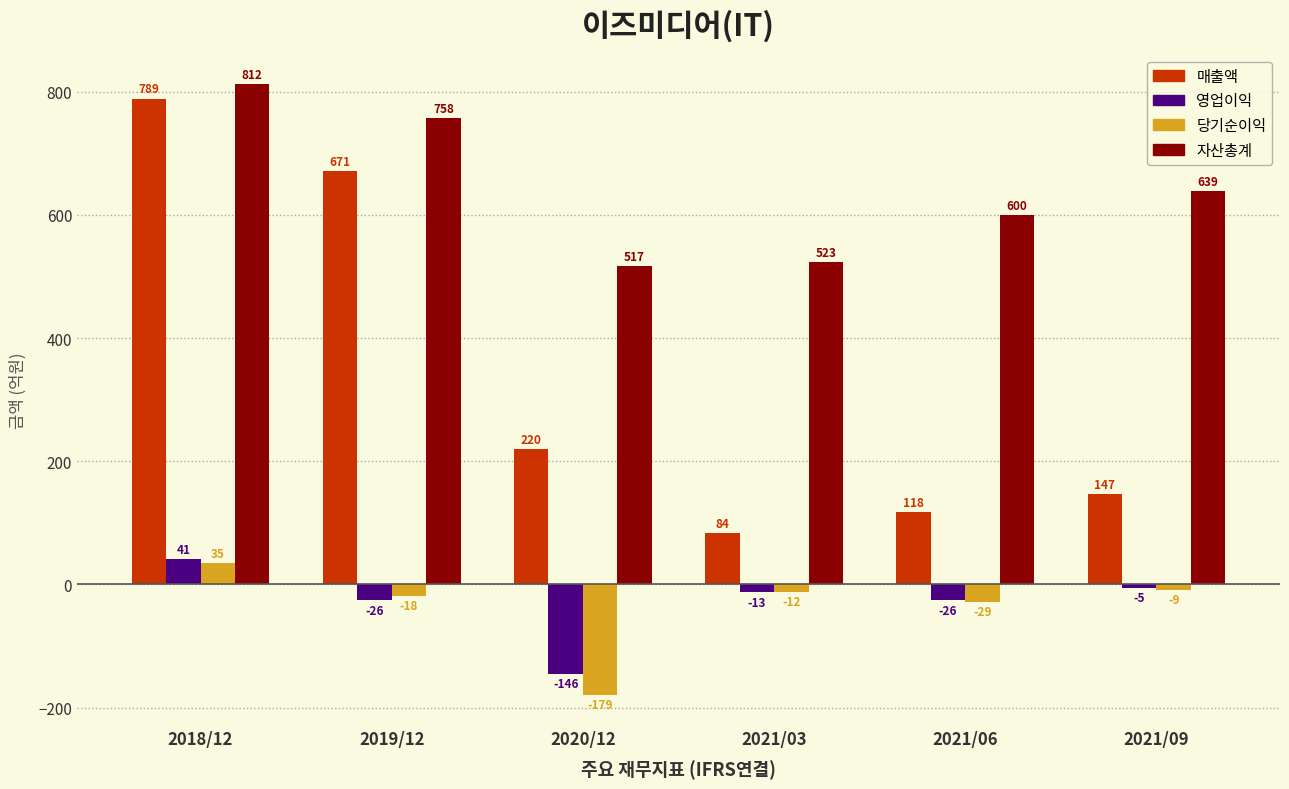

Reading left to right, transcribe all the data shown in this chart.

매출액: 789	671	220	84	118	147
영업이익: 41	-26	-146	-13	-26	-5
당기순이익: 35	-18	-179	-12	-29	-9
자산총계: 812	758	517	523	600	639